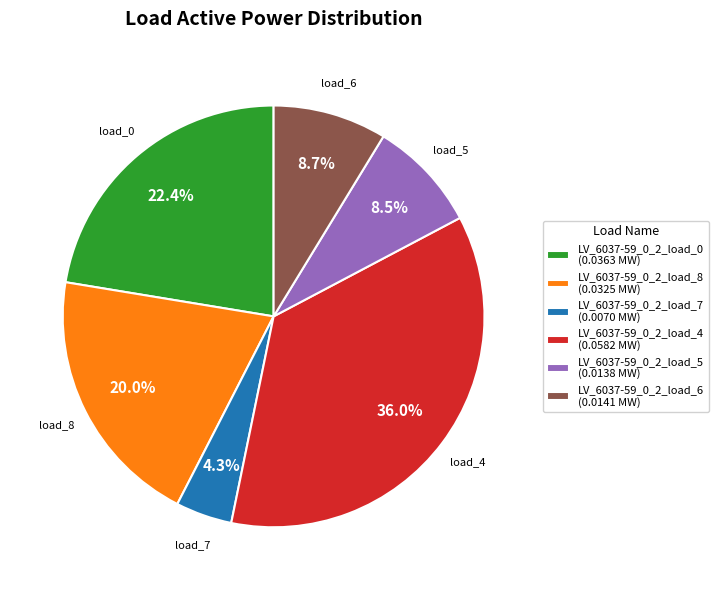

True or false: LV_6037-59_0_2_load_4 accounts for 27% of the total.

False